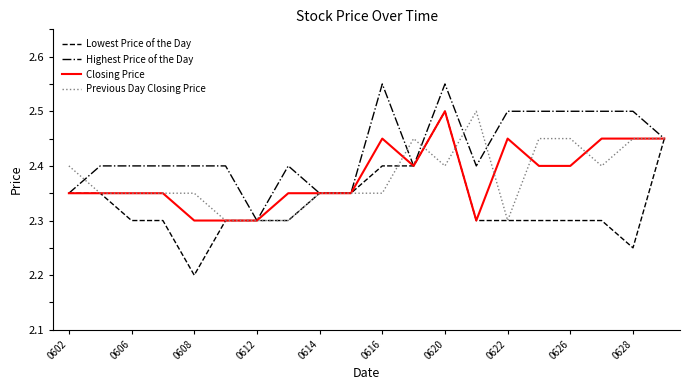

Does the chart display data point markers on the line(s)?

No